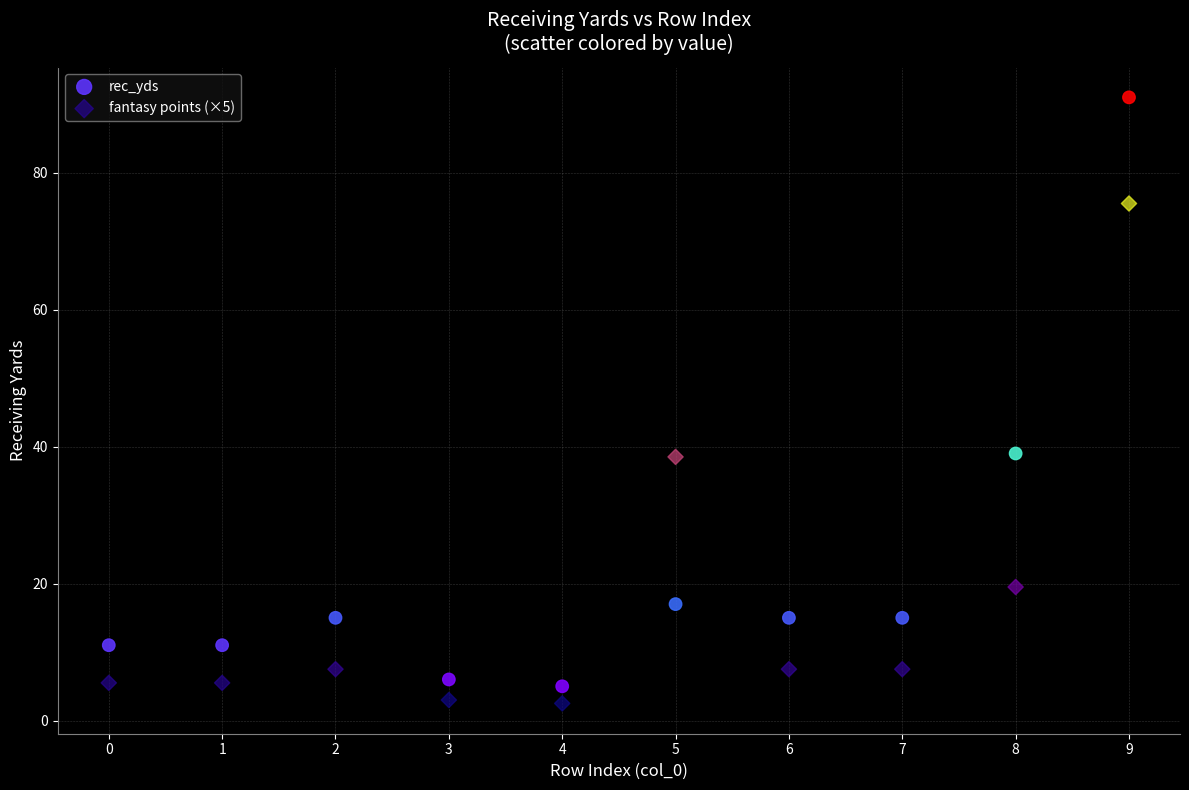

Which series has the widest spread of Y values?

rec_yds